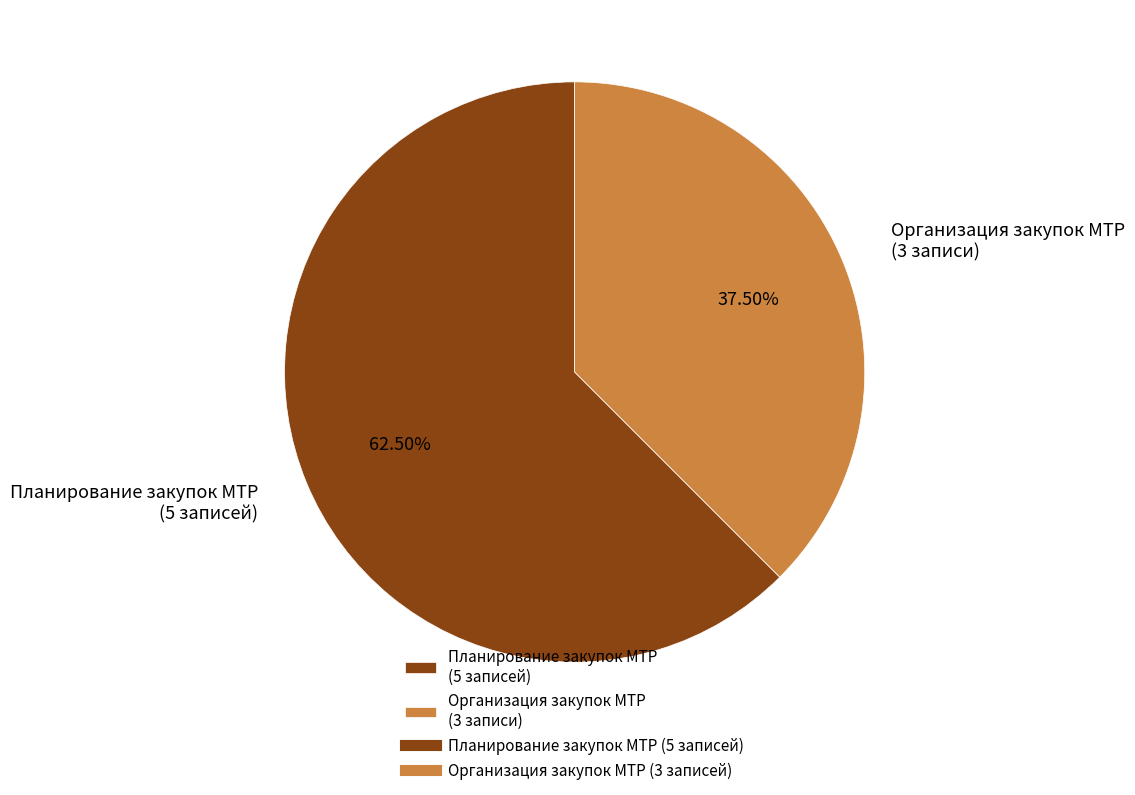

Combined, do Планирование закупок МТР (5 записей) and Организация закупок МТР (3 записи) account for over 50%?

Yes